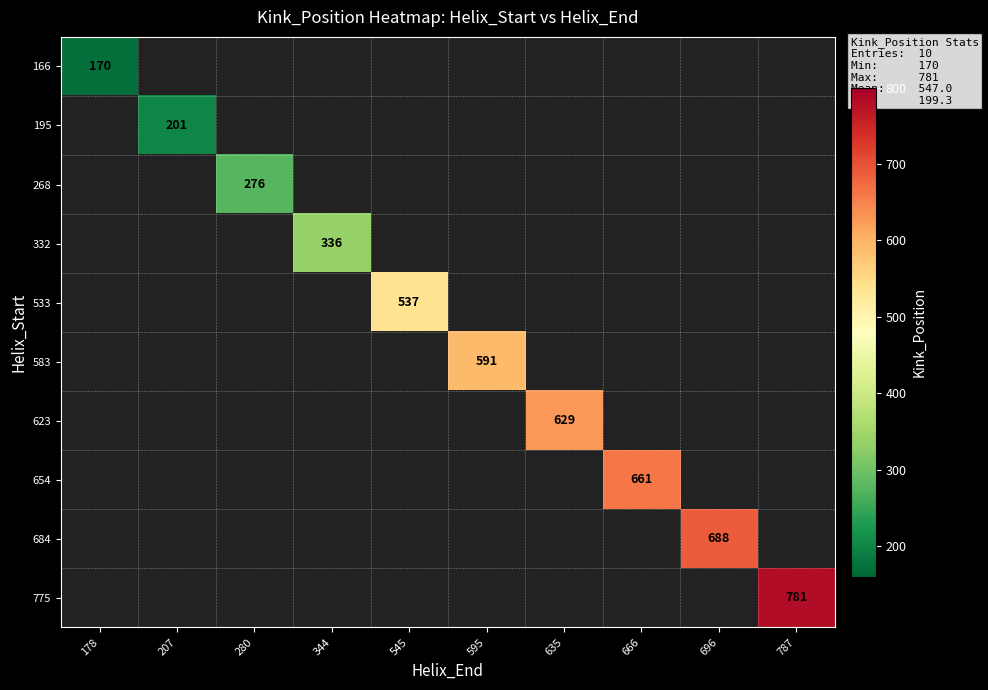

How many data points does each series have?

10